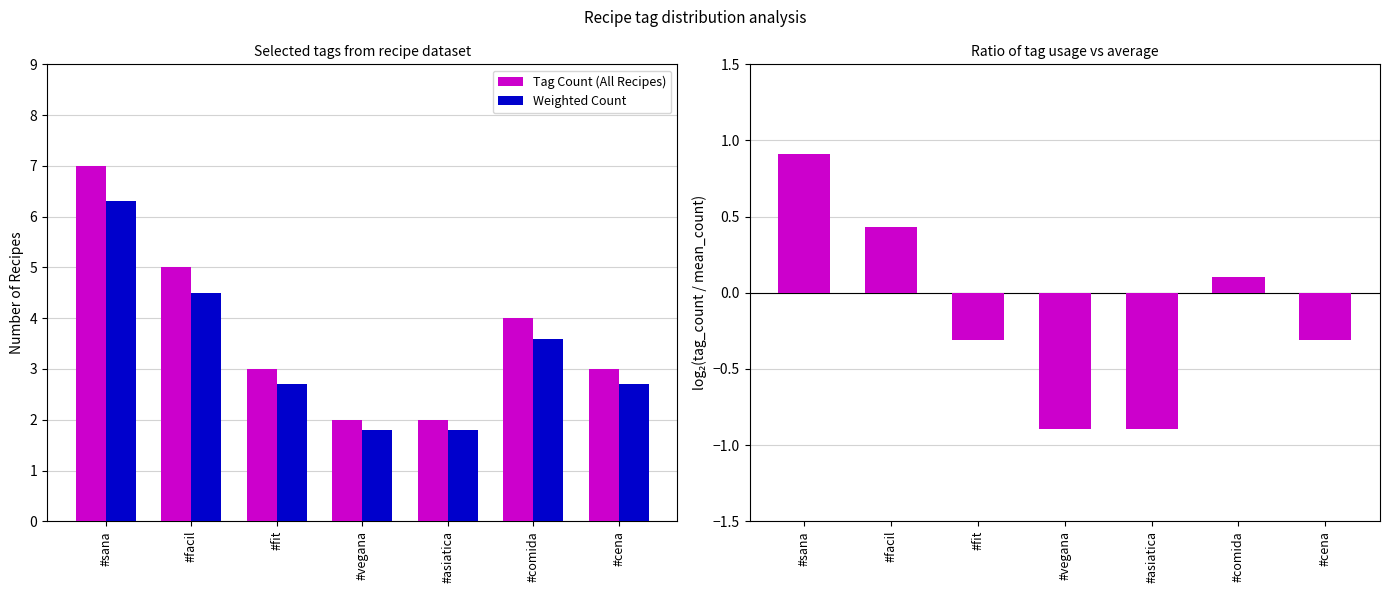

Rank the series at #fit from lowest to highest value.

log2(tag_count / mean_count), Weighted Count, Tag Count (All Recipes)